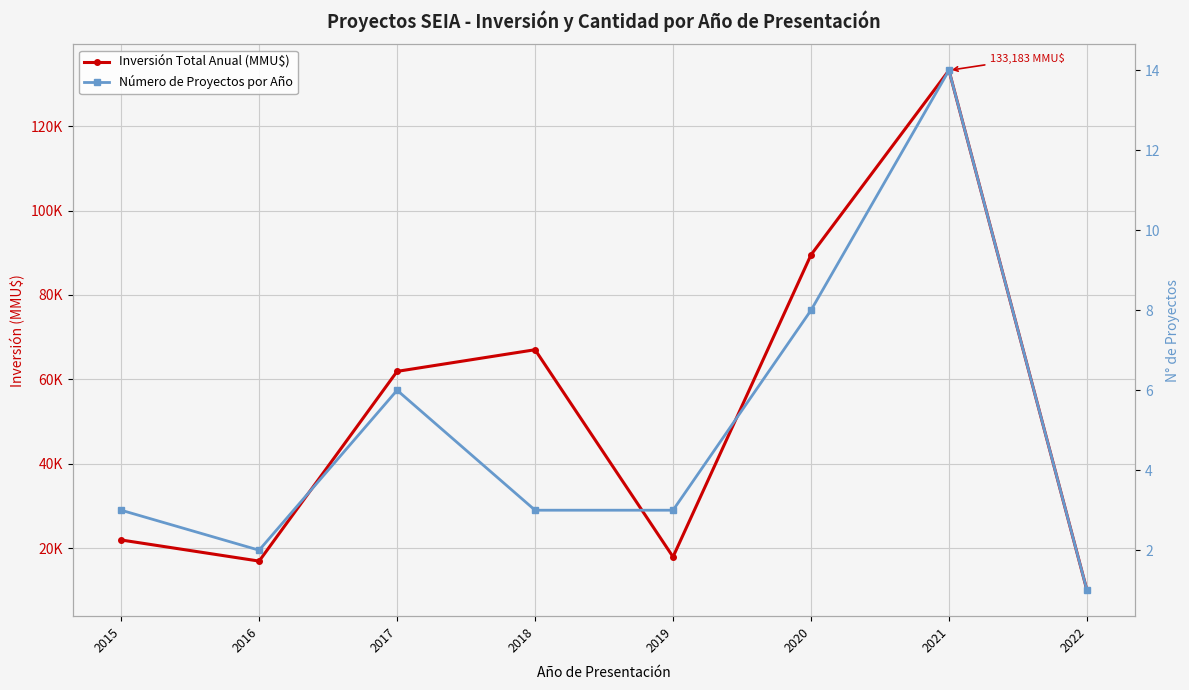

The value of Número de Proyectos por Año at 2019 is 3. True or false?

True